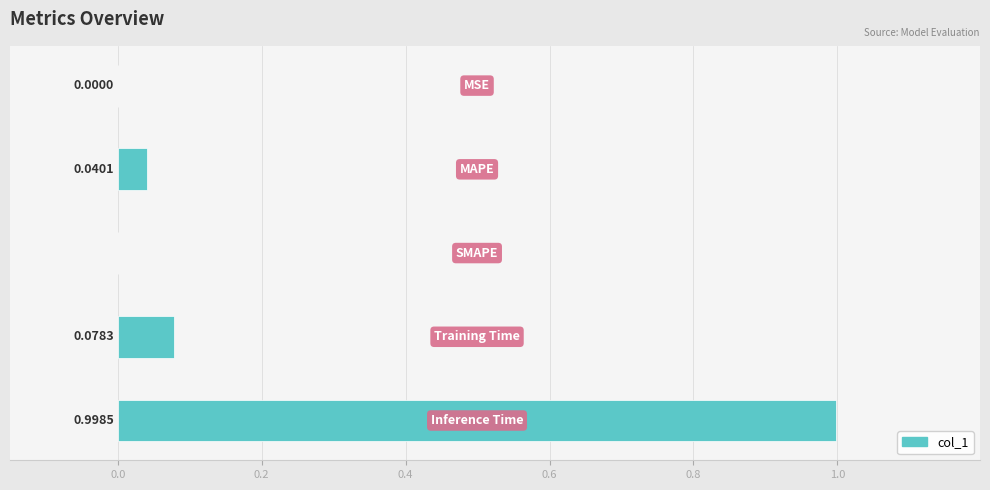

How many values are above zero?

4